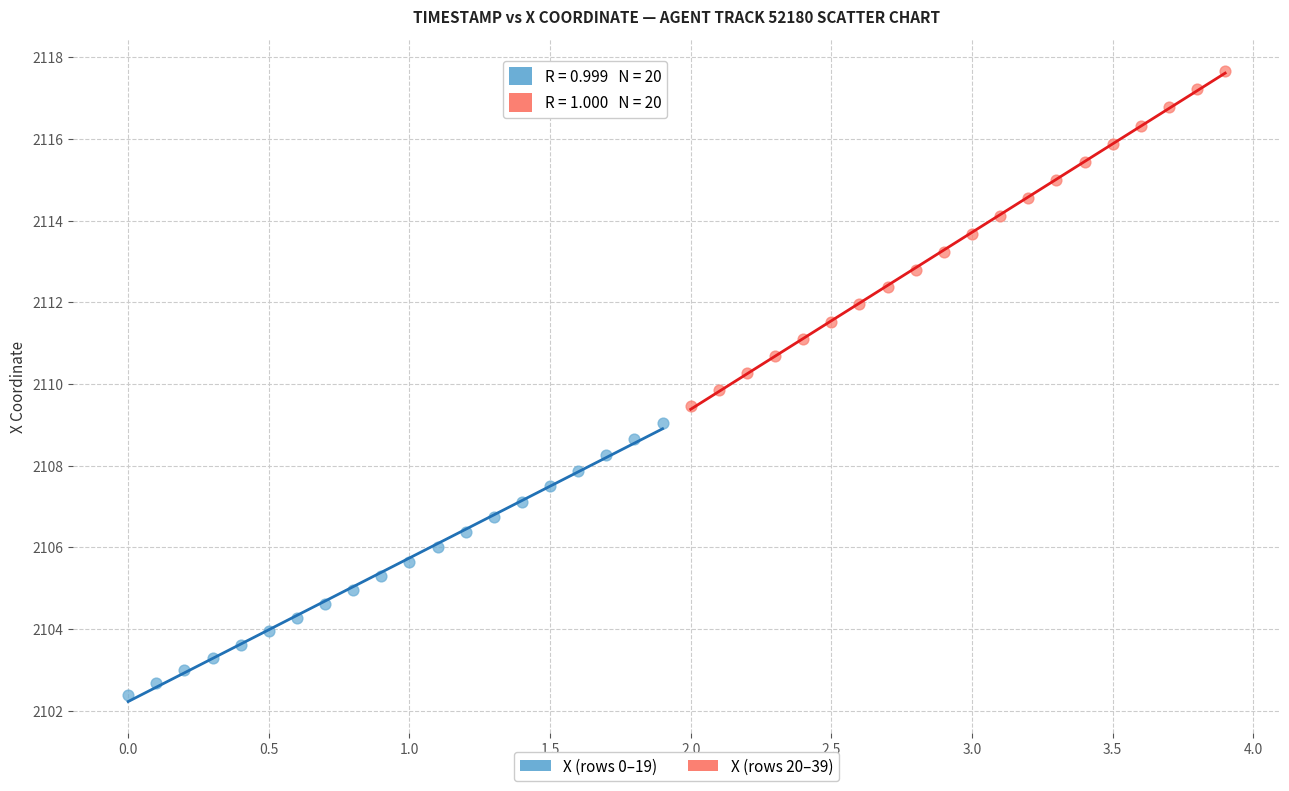

Which series reaches the minimum Y coordinate?

X (rows 0–19)